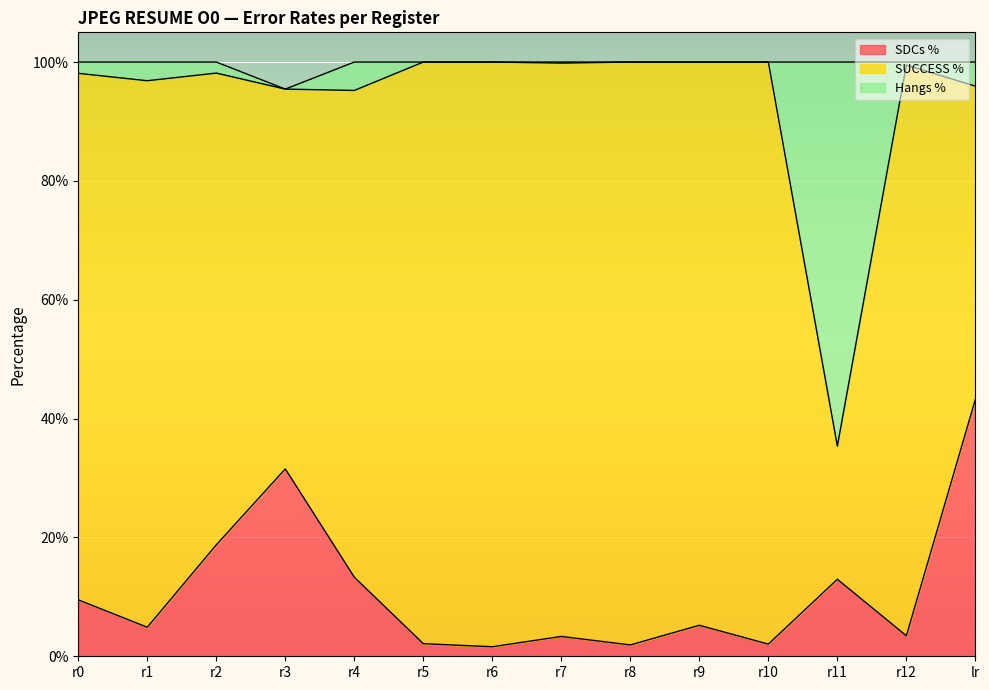

What is the label of the 4th point from the left?

r3